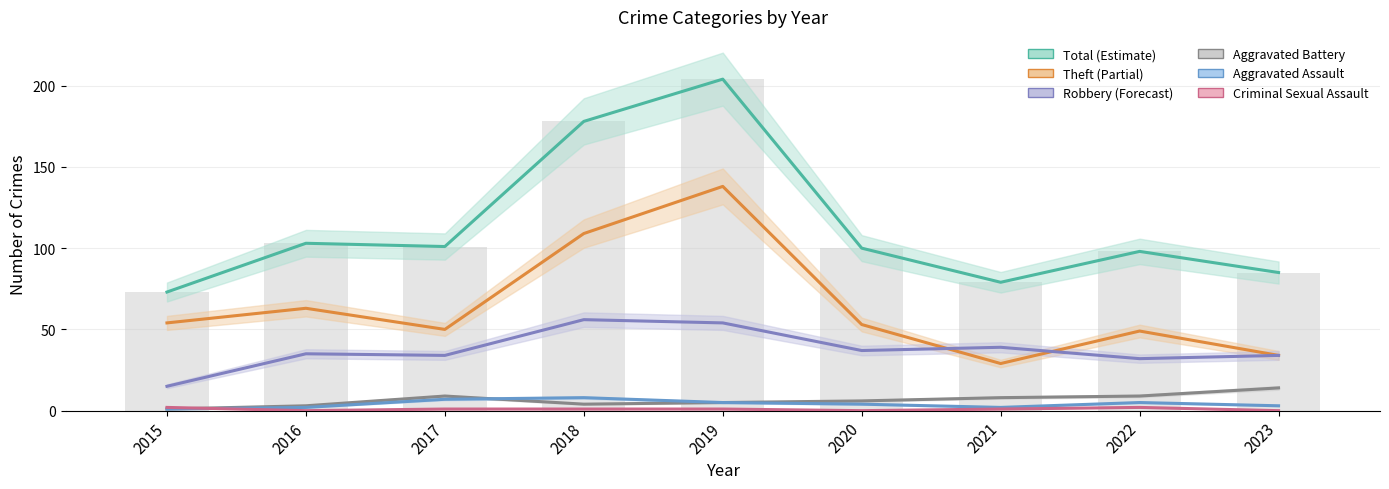

Which series has the largest range (max minus min)?

Total